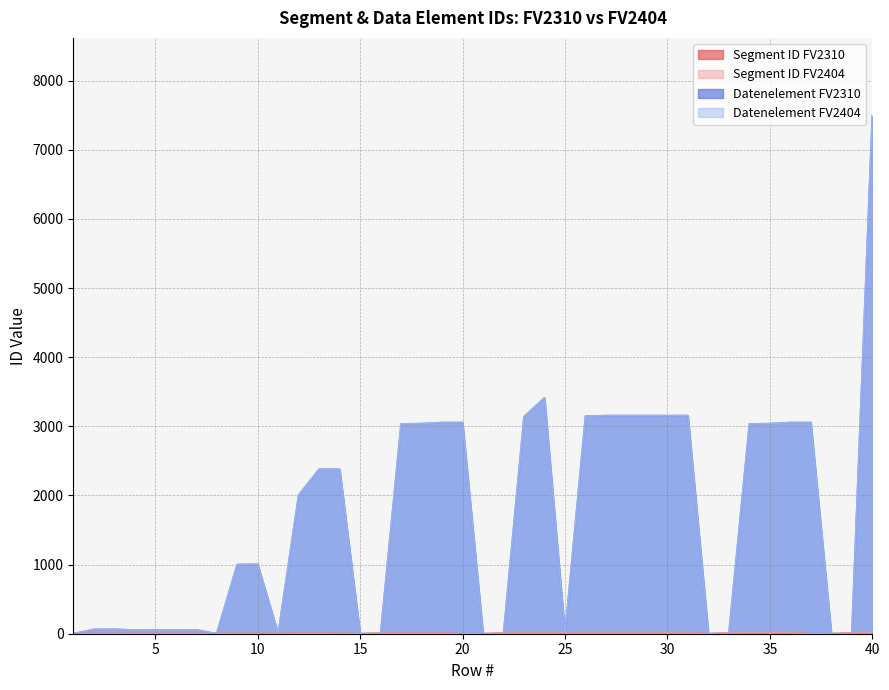

Where is the first local minimum for Datenelement FV2310?

4